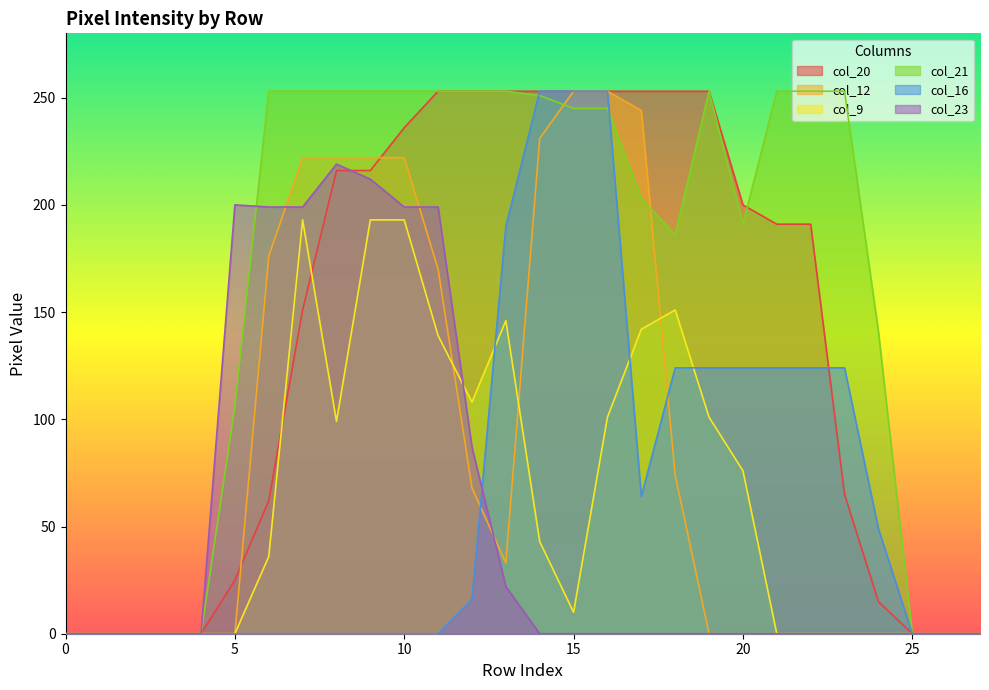

Does the chart display data point markers on the line(s)?

No